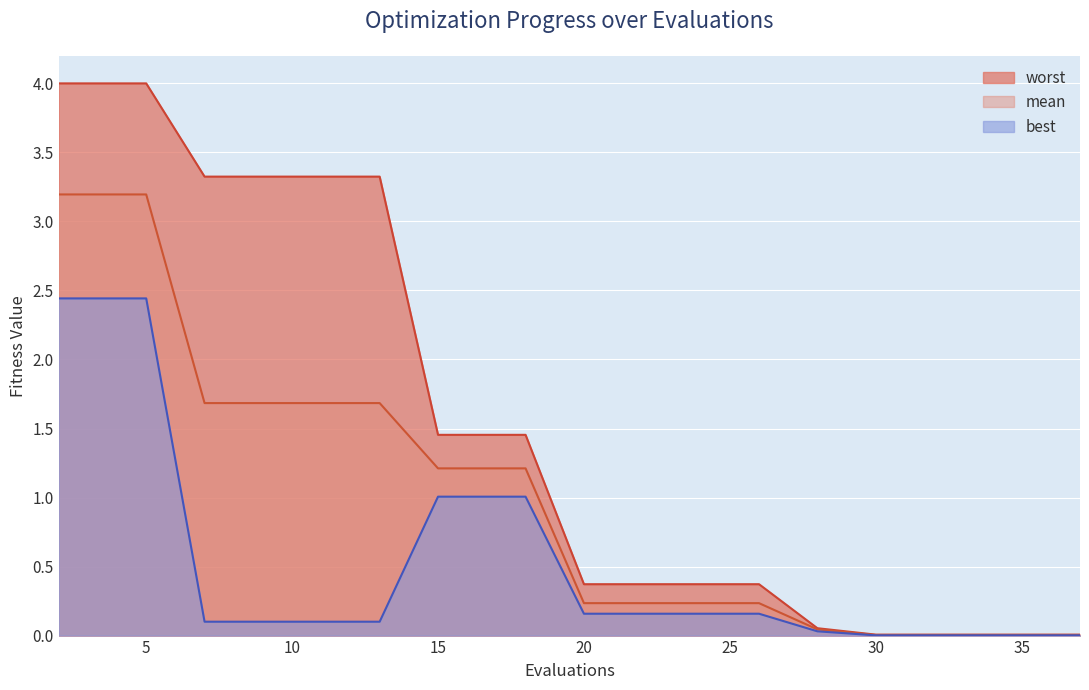

Reading right to left, list all the values displayed in this chart.

mean: 0.0	0.0	0.0	0.0	0.0	0.0	0.2	0.2	0.2	0.2	1.2	1.2	1.2	1.7	1.7	1.7	1.7	3.2	3.2	3.2
best: 0.0	0.0	0.0	0.0	0.0	0.0	0.2	0.2	0.2	0.2	1.0	1.0	1.0	0.1	0.1	0.1	0.1	2.4	2.4	2.4
worst: 0.0	0.0	0.0	0.0	0.0	0.1	0.4	0.4	0.4	0.4	1.5	1.5	1.5	3.3	3.3	3.3	3.3	4.0	4.0	4.0